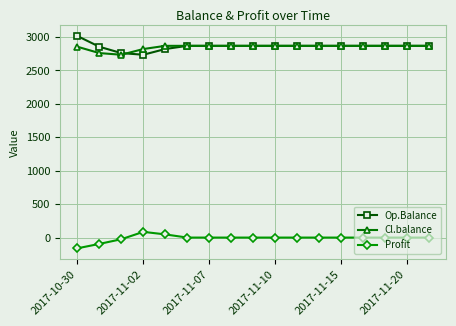

At how many categories does at least one series exceed 1498?

17